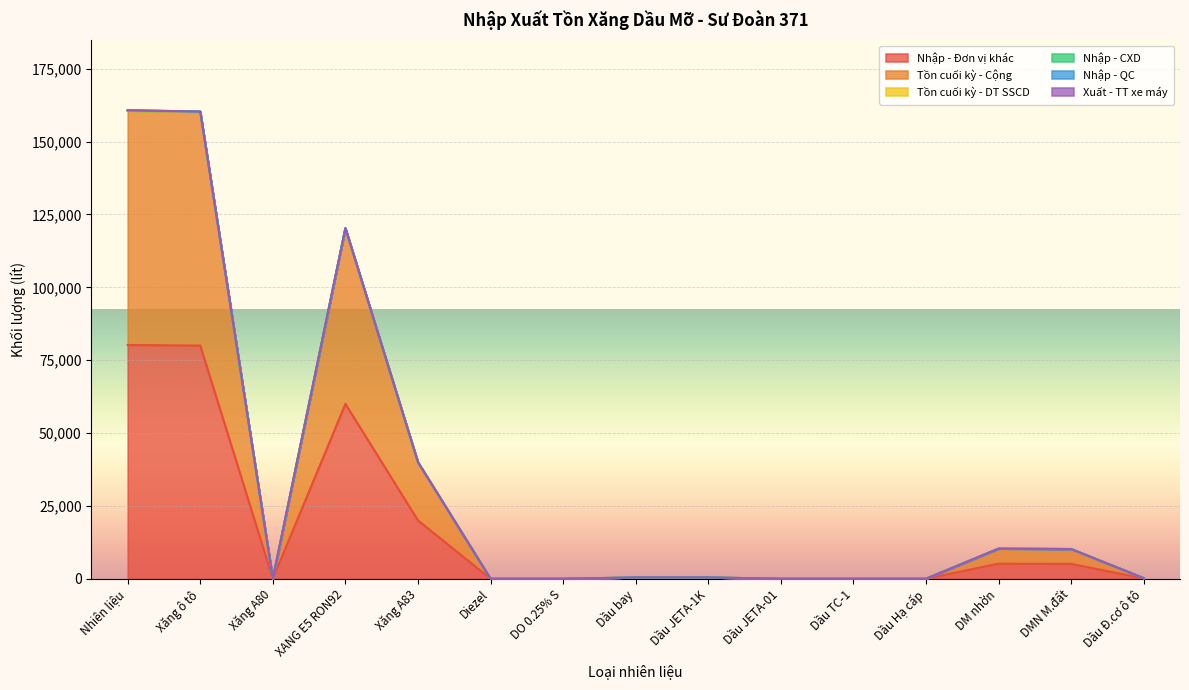

Which category has the highest value in the Tồn cuối kỳ - Cộng series?

Nhiên liệu